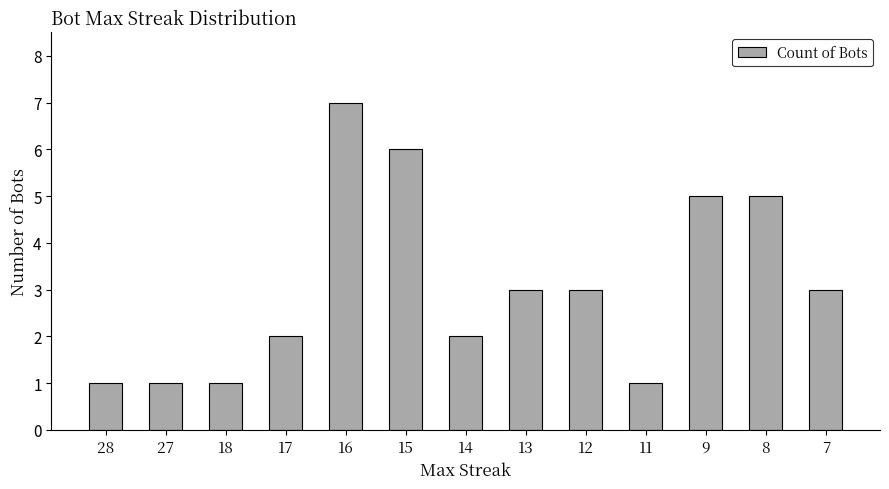

Where does the data first go above 3?

16